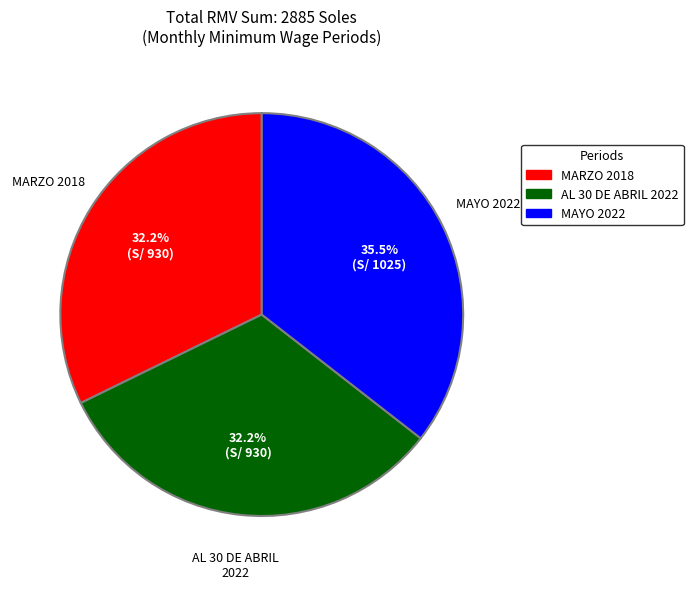

Which slice is the largest?

MAYO 2022